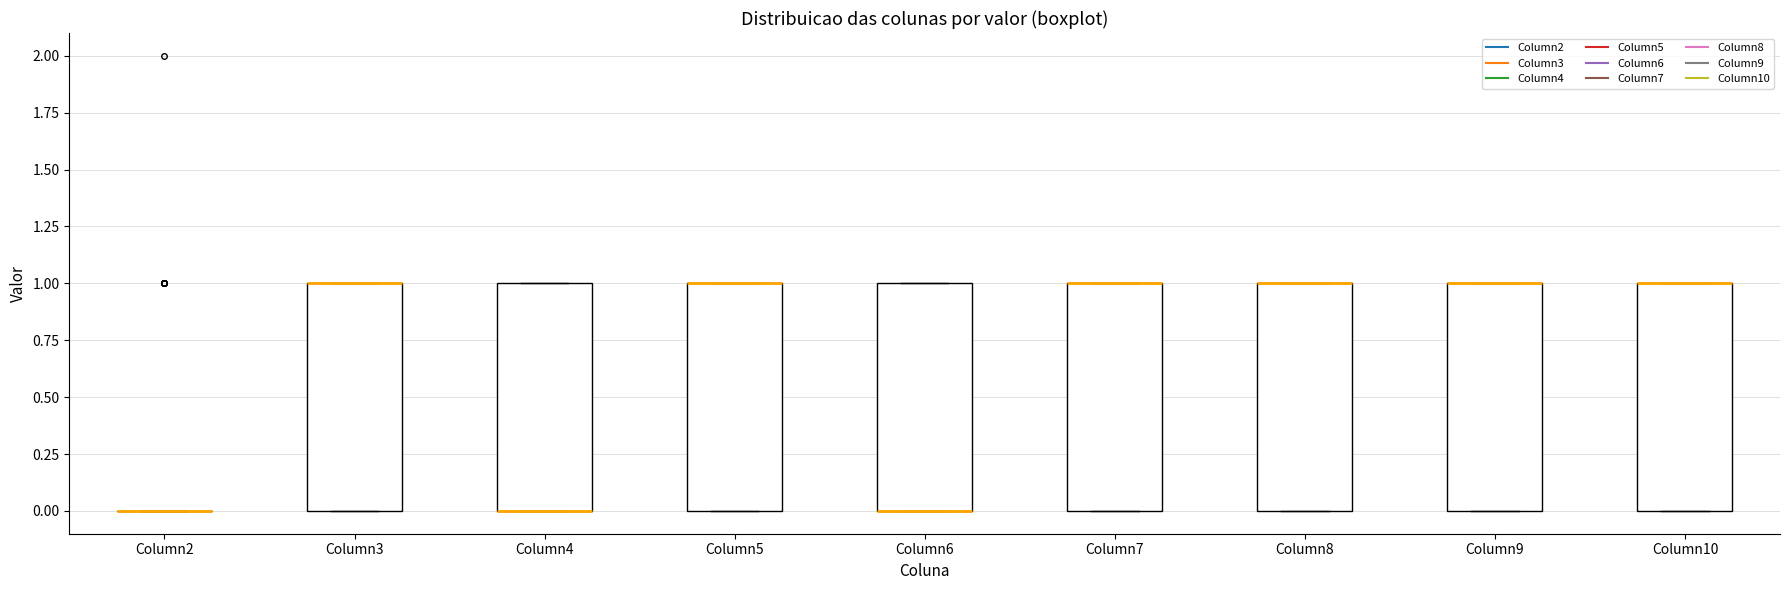

Reading left to right, read every box against the y-axis: the position of its median line, the range the box covers, and the ends of its whiskers. The values are not printed on the chart, so give them approximately, as read against the axis.

Column2: box collapsed to a line at 0, whiskers 0 to 0
Column3: median 1 (drawn on the box's upper edge), box 0 to 1, whiskers 0 to 1
Column4: median 0 (drawn on the box's lower edge), box 0 to 1, whiskers 0 to 1
Column5: median 1 (drawn on the box's upper edge), box 0 to 1, whiskers 0 to 1
Column6: median 0 (drawn on the box's lower edge), box 0 to 1, whiskers 0 to 1
Column7: median 1 (drawn on the box's upper edge), box 0 to 1, whiskers 0 to 1
Column8: median 1 (drawn on the box's upper edge), box 0 to 1, whiskers 0 to 1
Column9: median 1 (drawn on the box's upper edge), box 0 to 1, whiskers 0 to 1
Column10: median 1 (drawn on the box's upper edge), box 0 to 1, whiskers 0 to 1